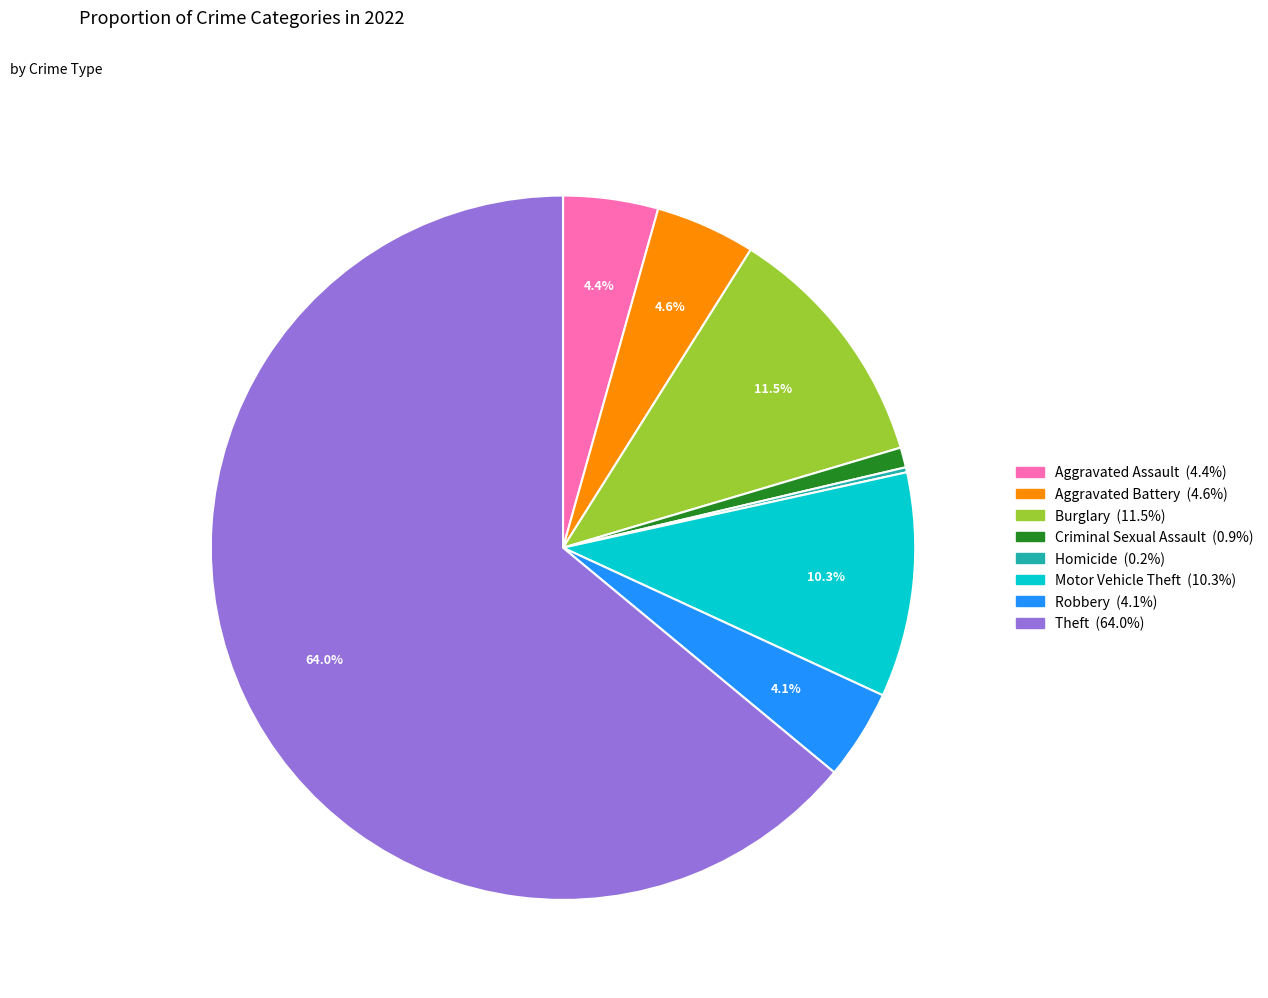

Is there any slice that represents more than half of the pie?

Yes